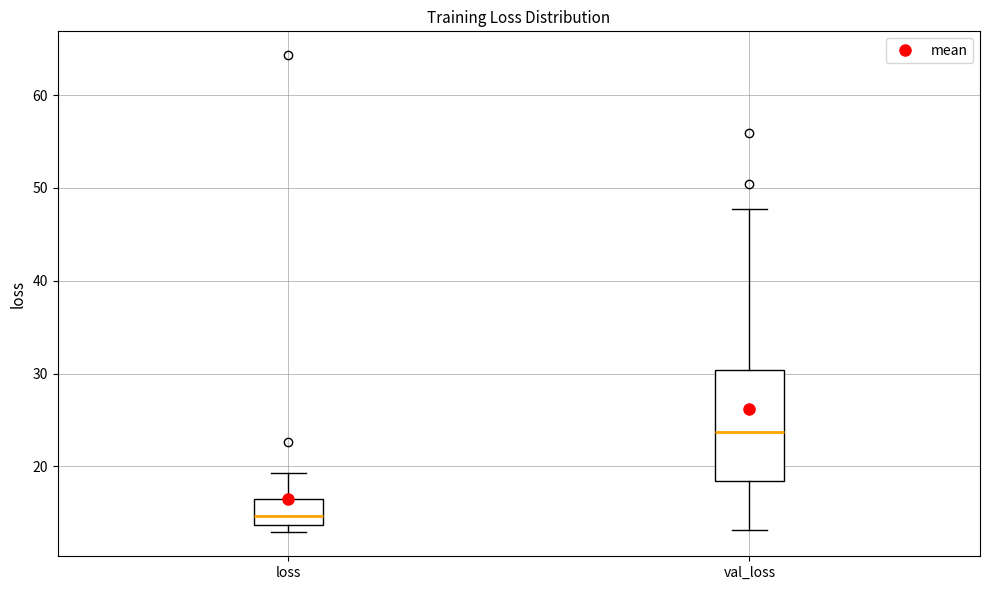

Comparing the boxes themselves (not the whiskers), which one is the tallest?

val_loss